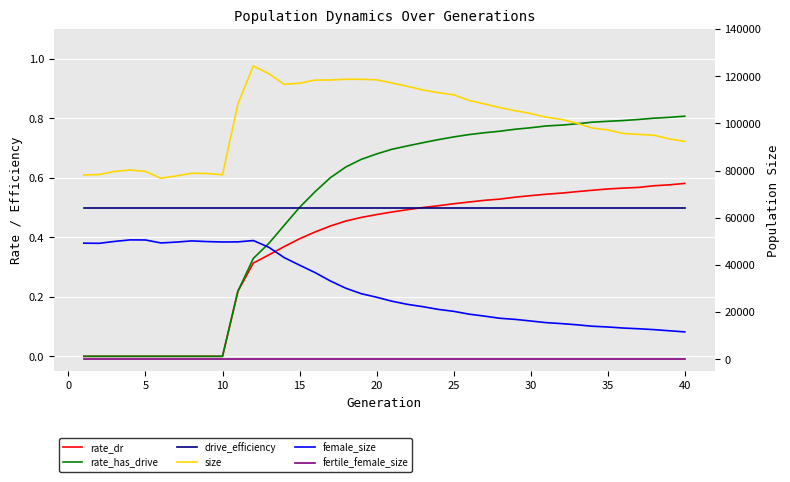

Which series has the widest spread of values?

size